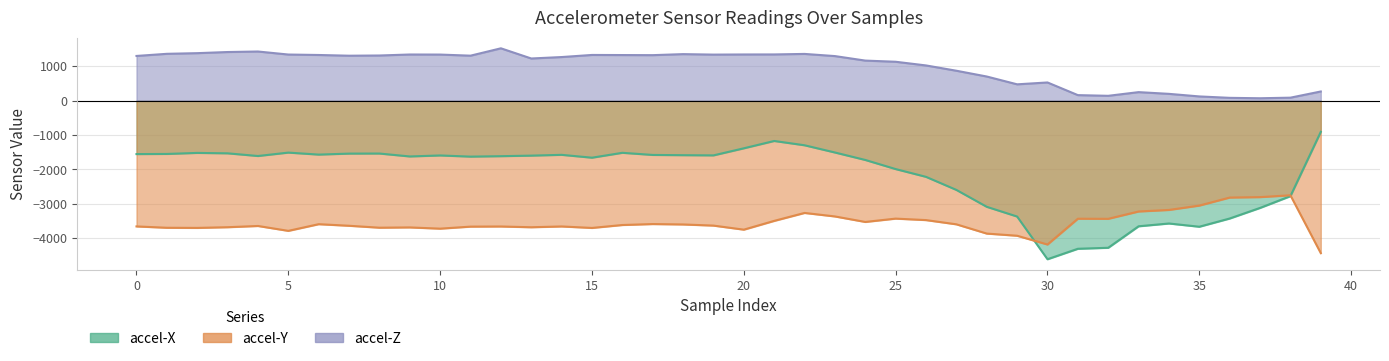

True or false: accel-Z line has a value of 1360 at 22.

True